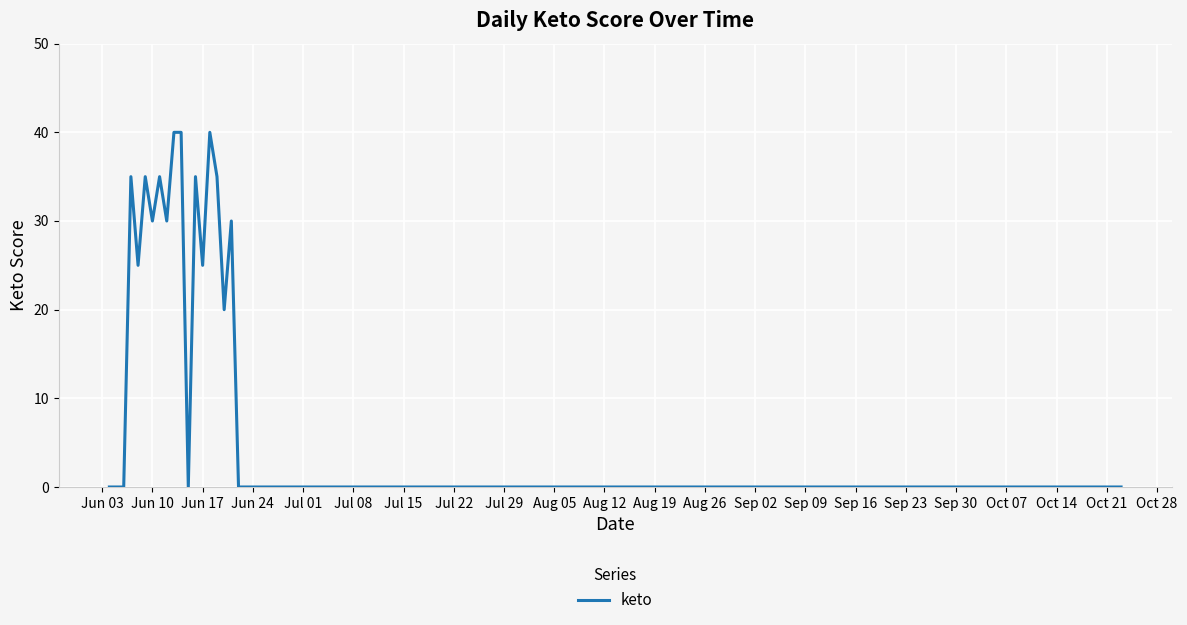

What is the greatest value displayed?

40